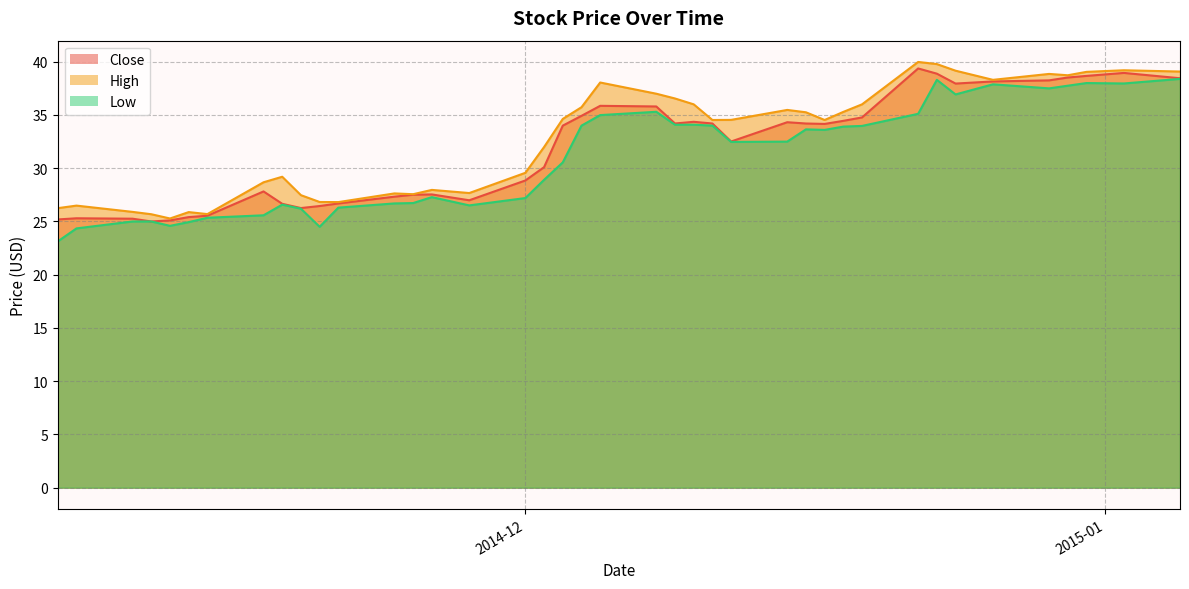

The Close series shows 5.8 at 2014-11-06. True or false?

False